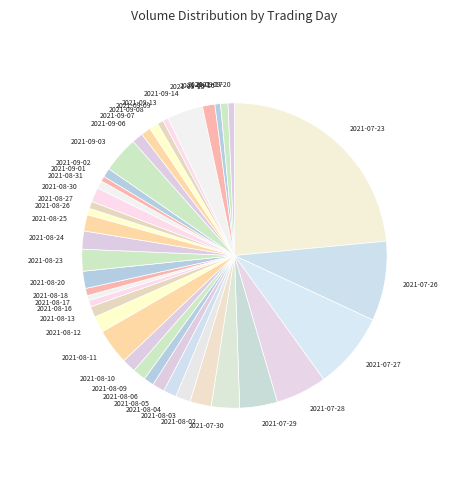

Do 2021-07-23 and 2021-09-20 together represent more than half of the pie?

No